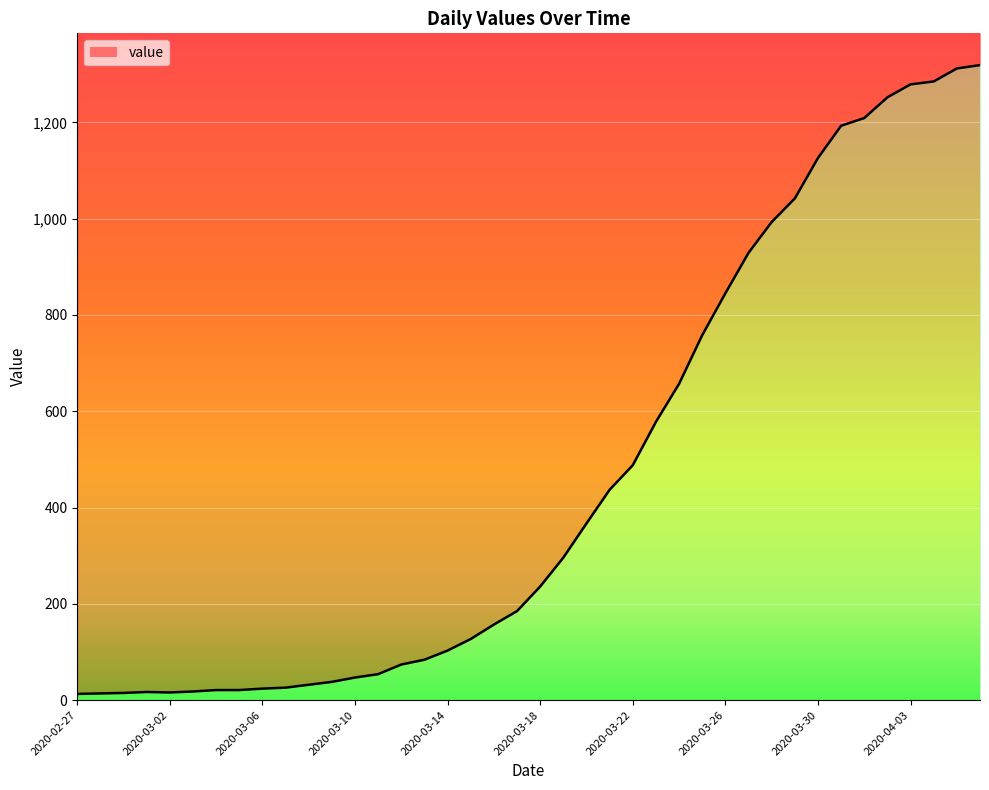

What is the sum of all values?

18687